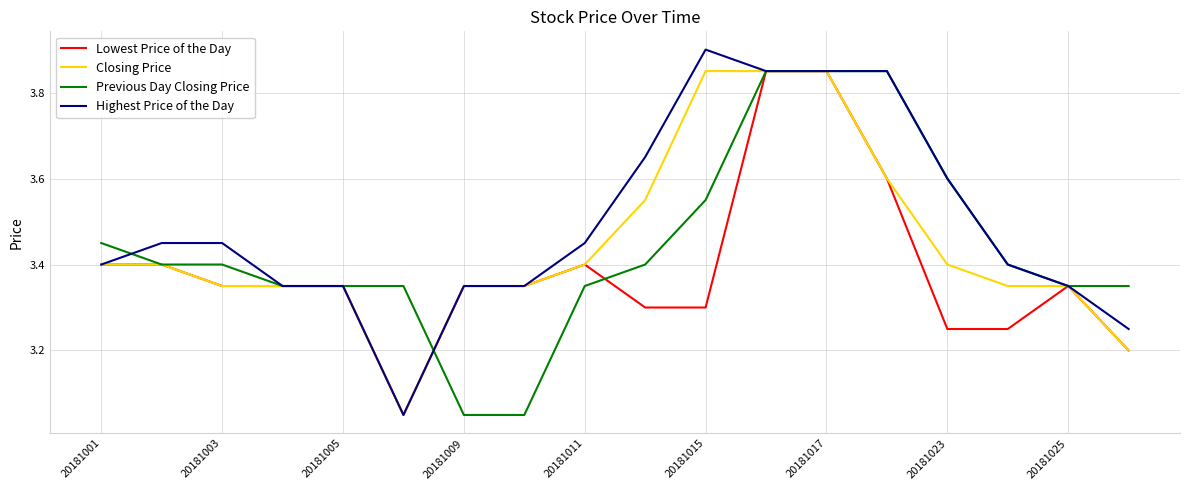

Which series has the largest total across all categories?

Highest Price of the Day